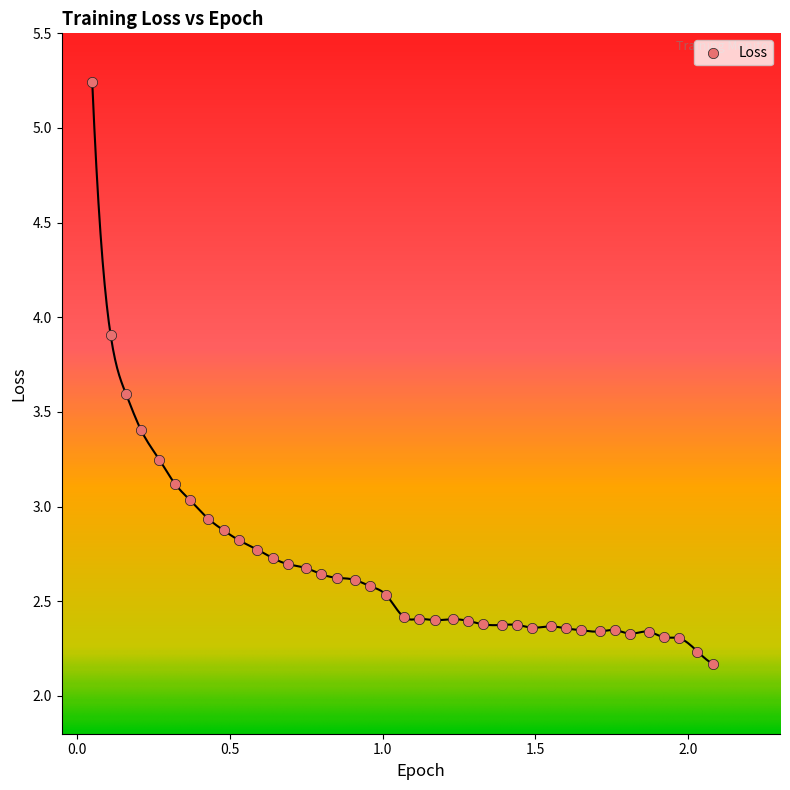

What is the range of Y values (max minus min)?

3.1